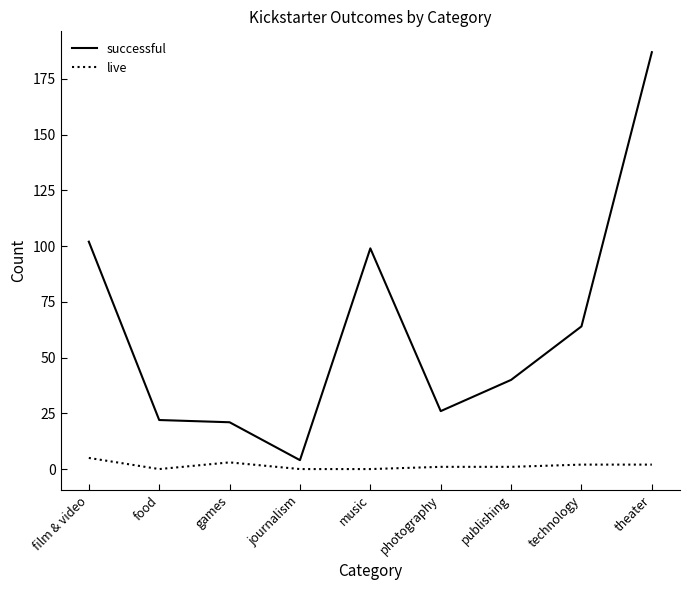

What are all the series names shown in the legend?

successful, live